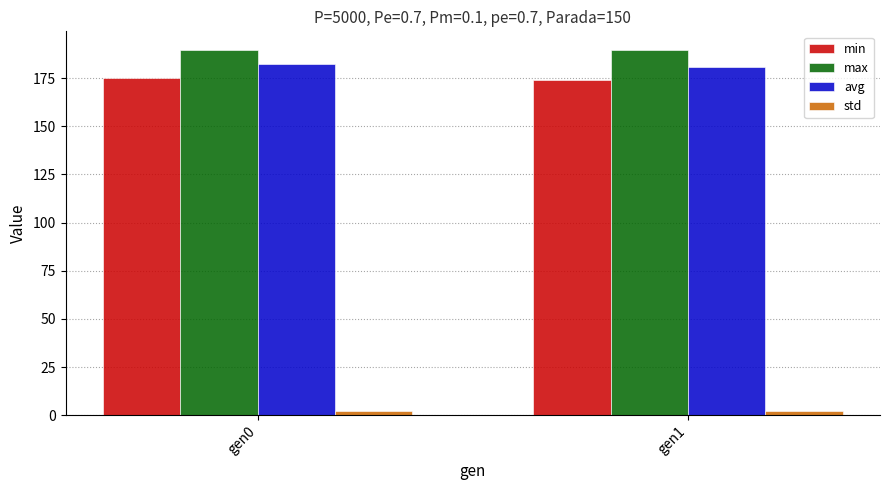

Count the number of data series in this chart.

4